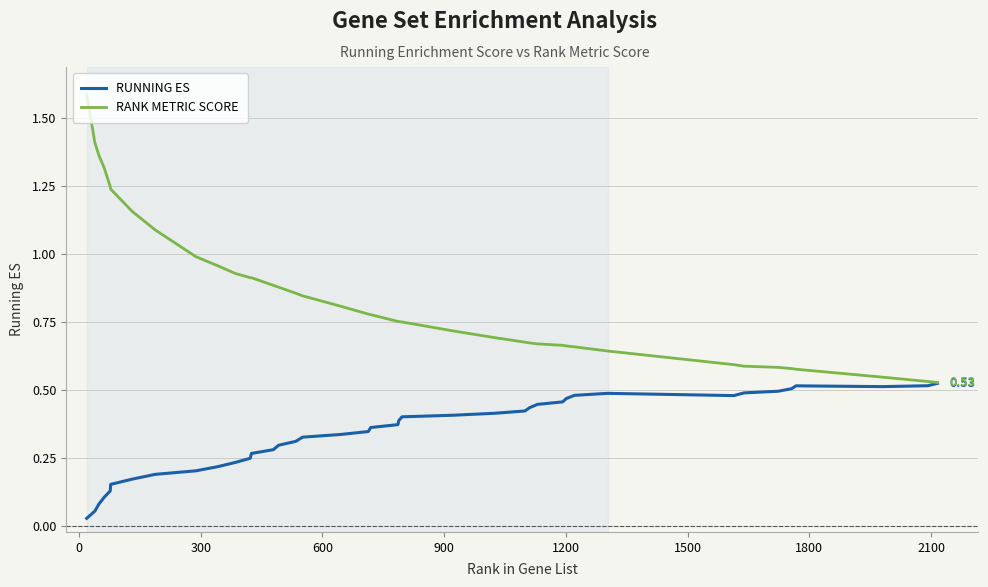

Which series has the widest spread of values?

RANK METRIC SCORE